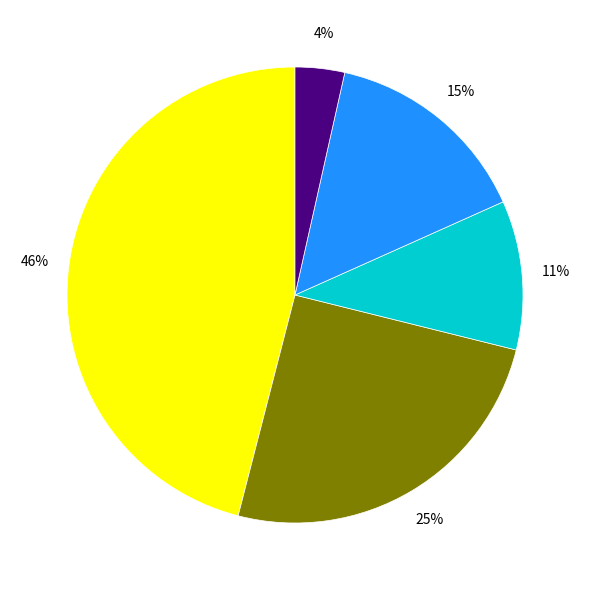

To the nearest percent, what is the difference between the largest and smallest slice percentages?

42%